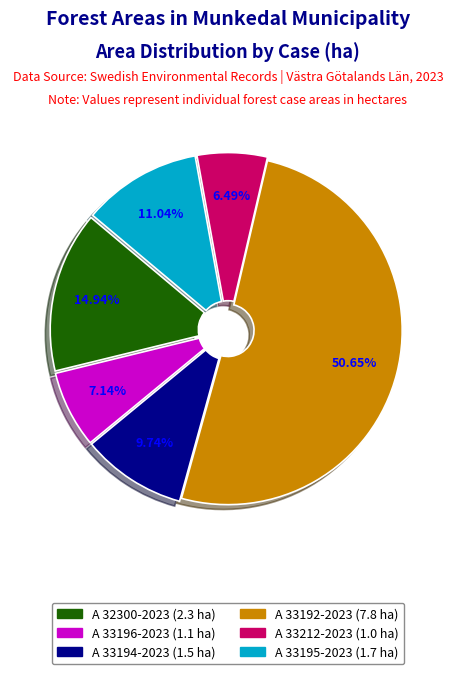

Does A 33192-2023 represent more than half of the total?

Yes